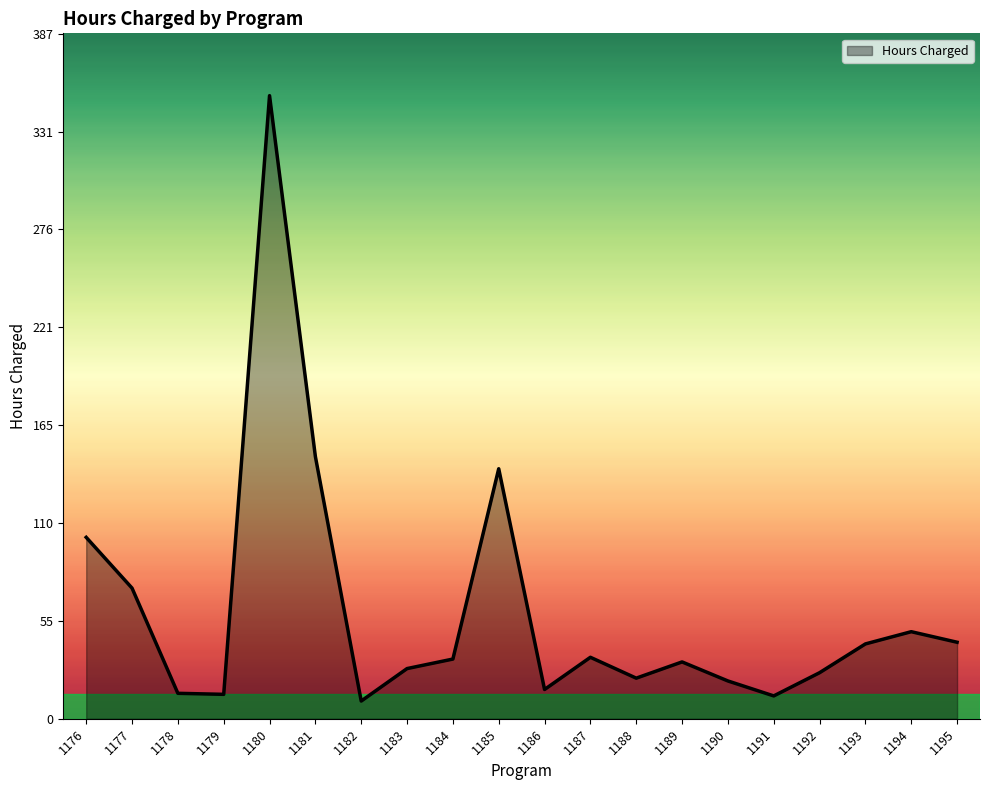

At which label does the data first exceed 33?

1176